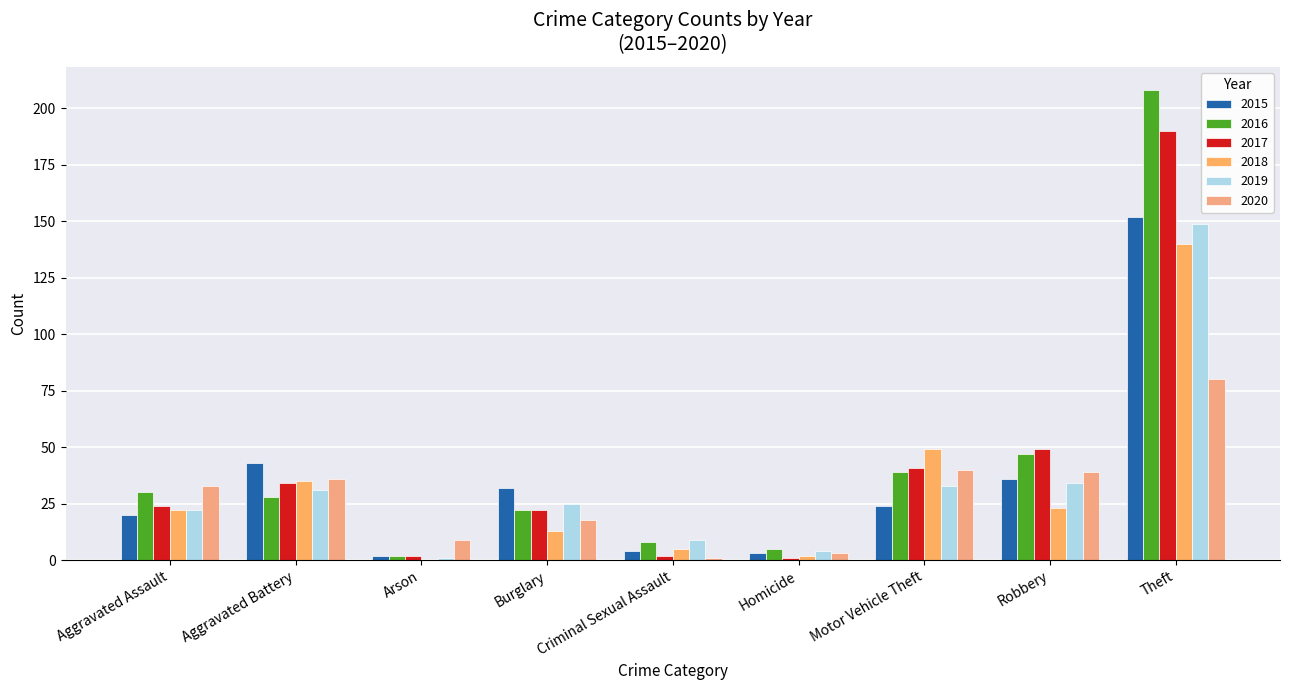

How many groups of bars are there?

9